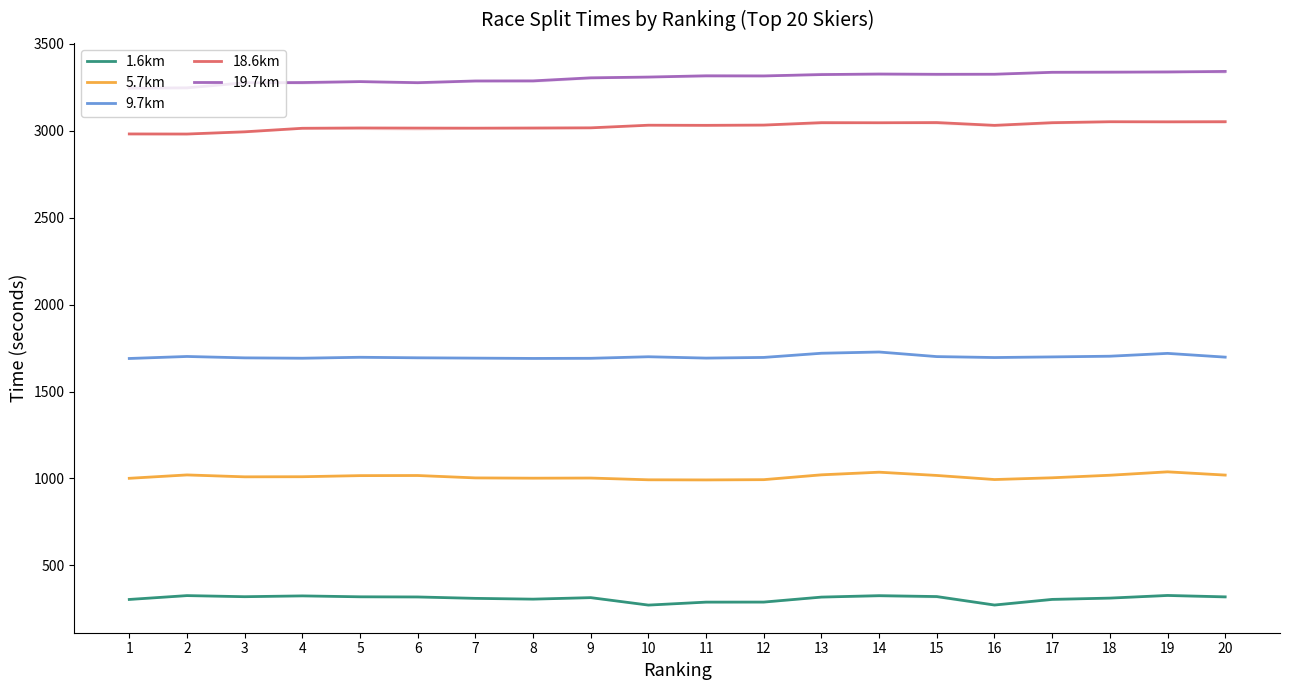

What is the average value of the 19.7km series?

3304.3